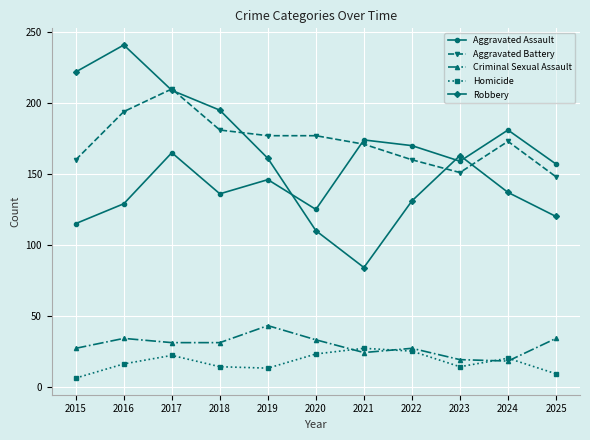

What is the spread (max minus min) of values at 2022?

145